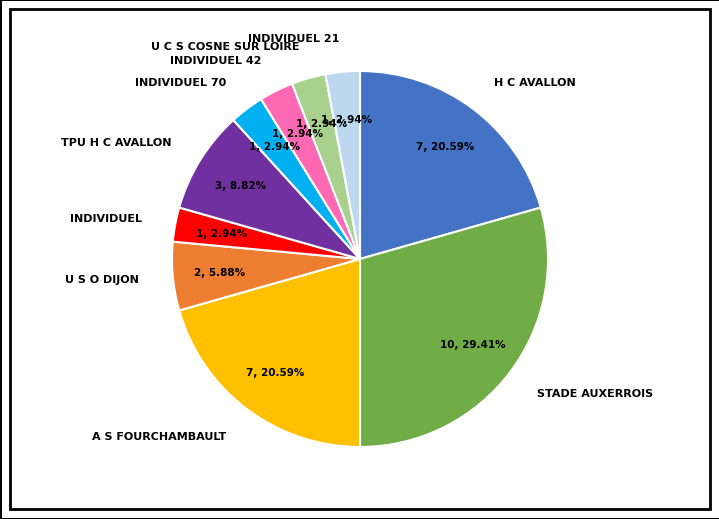

Which category has the biggest portion of the pie?

STADE AUXERROIS